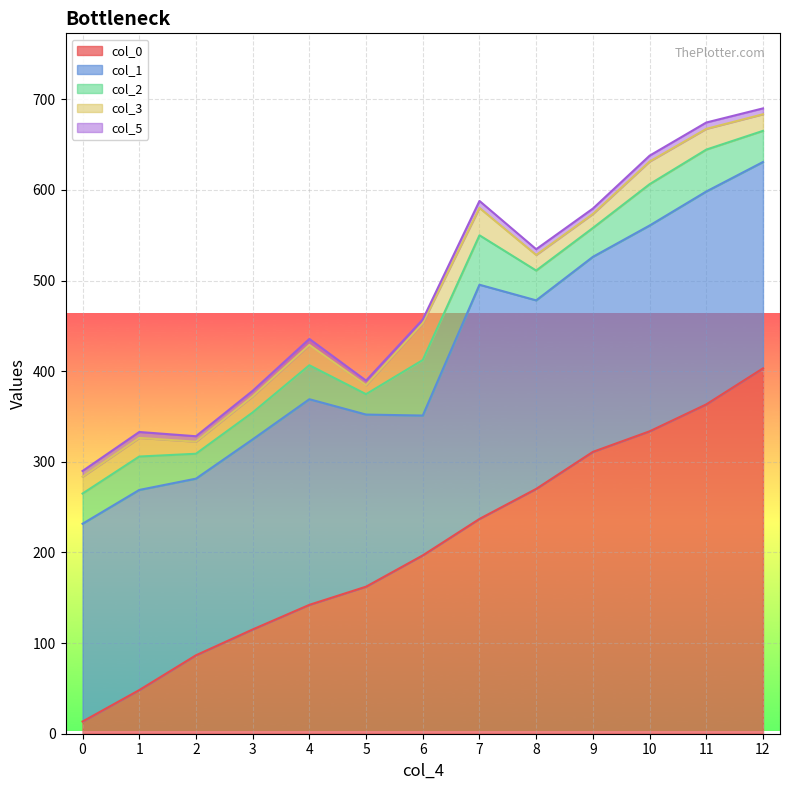

The col_3 series shows 68.1 at 17. True or false?

False